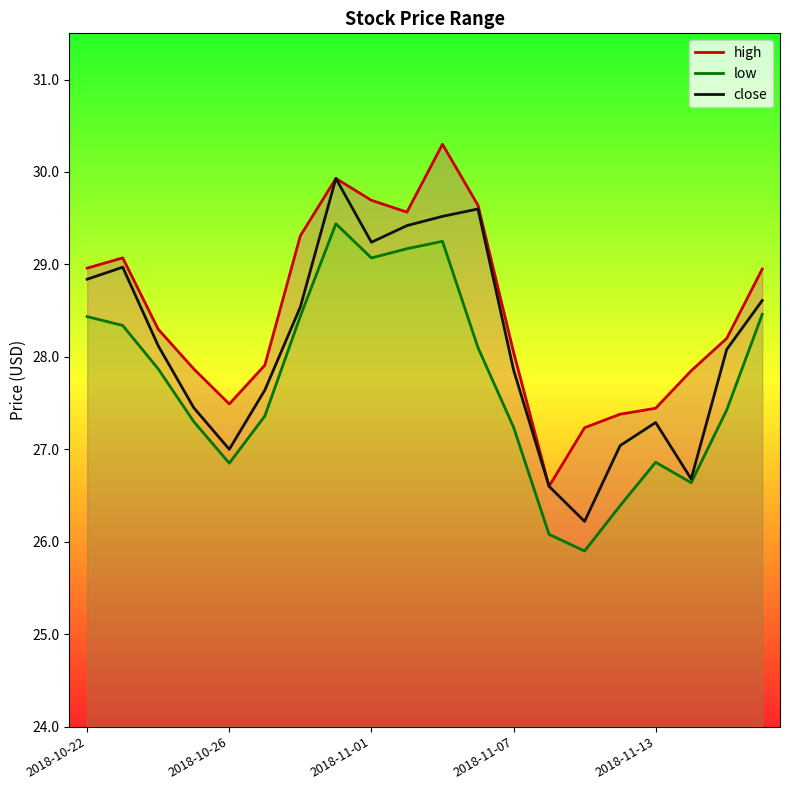

Read the close value at 9.

29.4